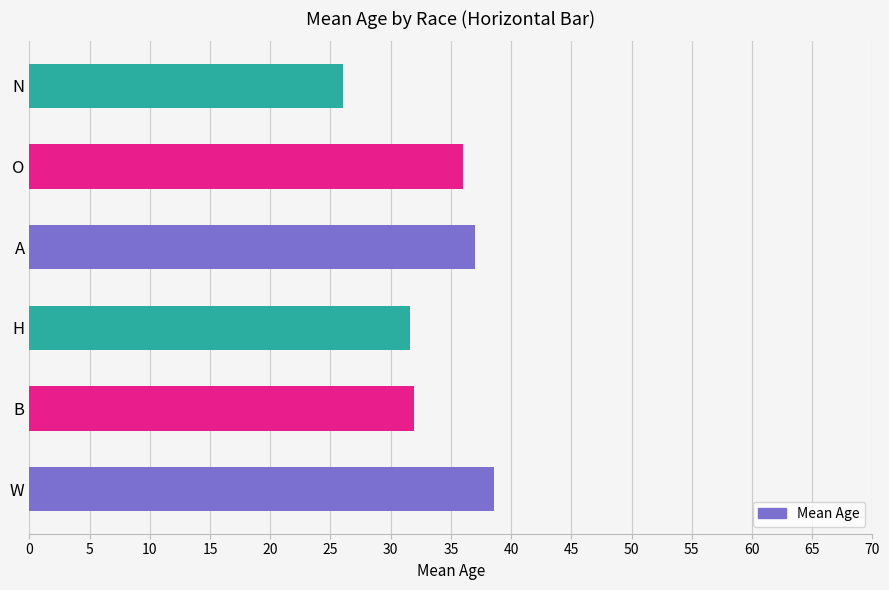

What is the maximum value shown in the chart?

38.6